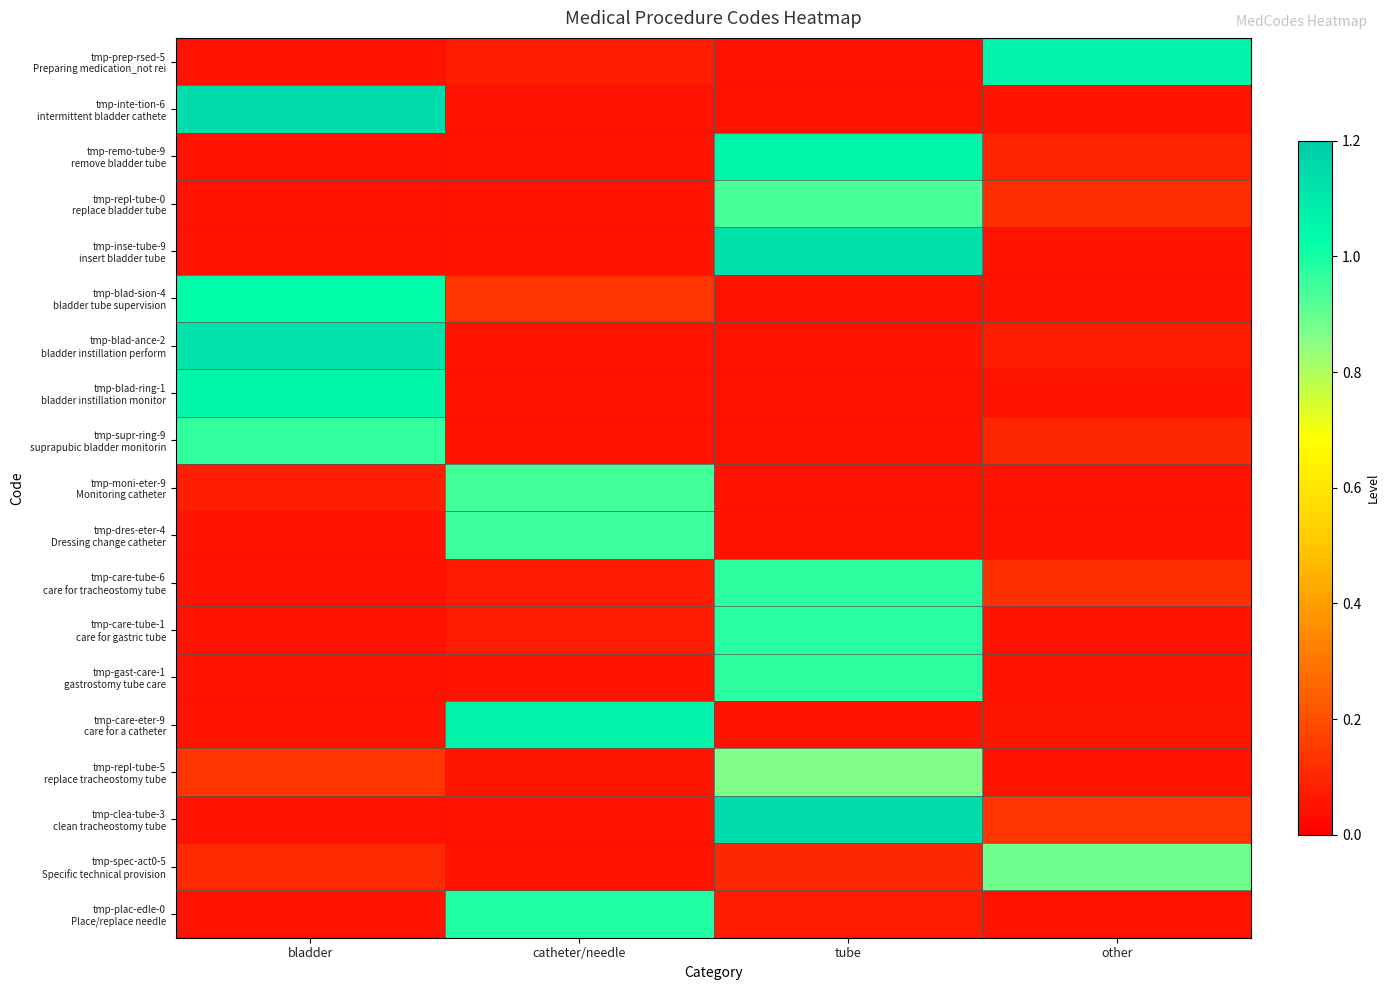

At other, list the series in order from largest to smallest.

tmp-prep-rsed-5 Preparing medication_not rei, tmp-spec-act0-5 Specific technical provision, tmp-clea-tube-3 clean tracheostomy tube, tmp-repl-tube-0 replace bladder tube, tmp-care-tube-6 care for tracheostomy tube, tmp-supr-ring-9 suprapubic bladder monitorin, tmp-remo-tube-9 remove bladder tube, tmp-blad-ance-2 bladder instillation perform, tmp-care-eter-9 care for a catheter, tmp-inte-tion-6 intermittent bladder cathete, tmp-inse-tube-9 insert bladder tube, tmp-blad-sion-4 bladder tube supervision, tmp-blad-ring-1 bladder instillation monitor, tmp-moni-eter-9 Monitoring catheter, tmp-dres-eter-4 Dressing change catheter, tmp-care-tube-1 care for gastric tube, tmp-gast-care-1 gastrostomy tube care, tmp-repl-tube-5 replace tracheostomy tube, tmp-plac-edle-0 Place/replace needle